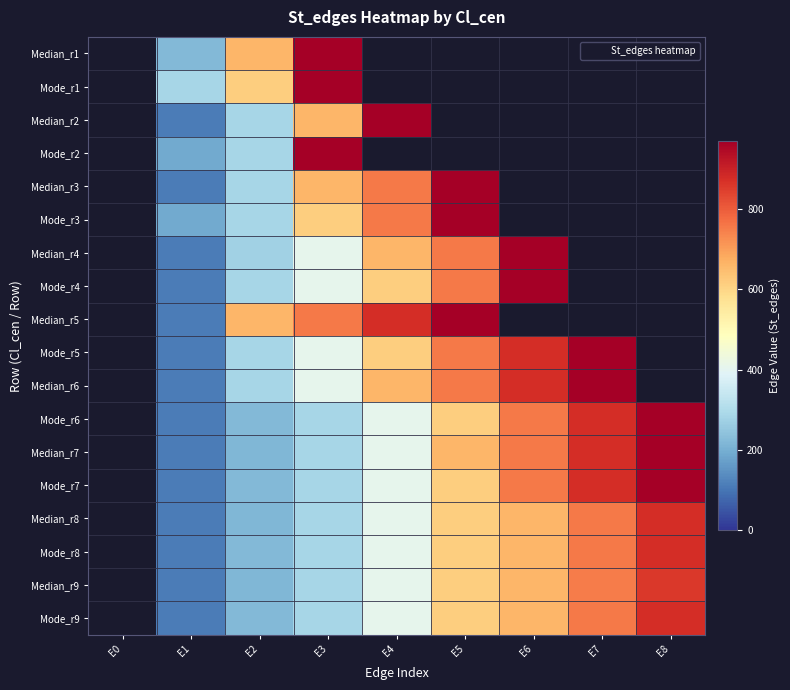

Which series changed the most between E4 and E7?

Mode_r6